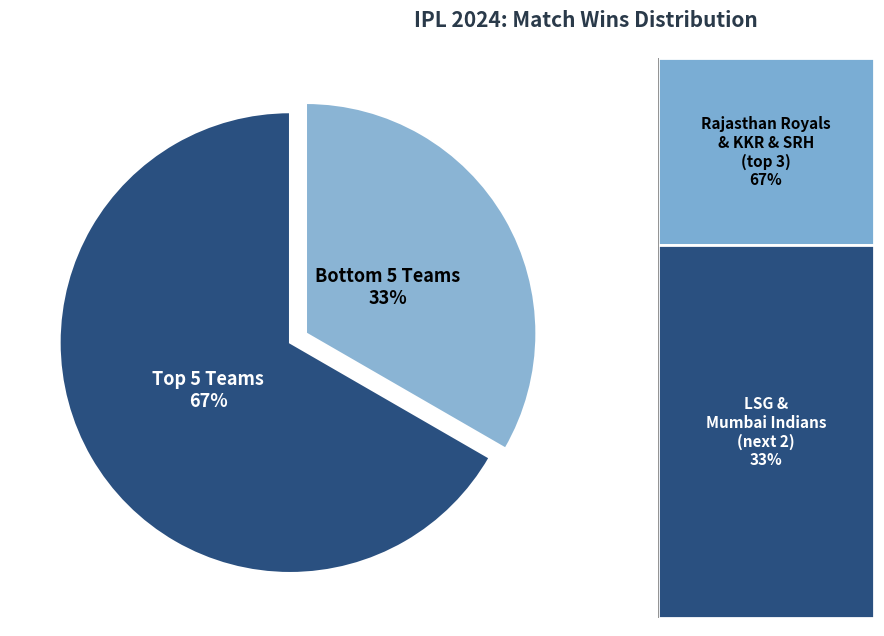

Rank the categories by value from lowest to highest.

Bottom 5 Teams, Top 5 Teams